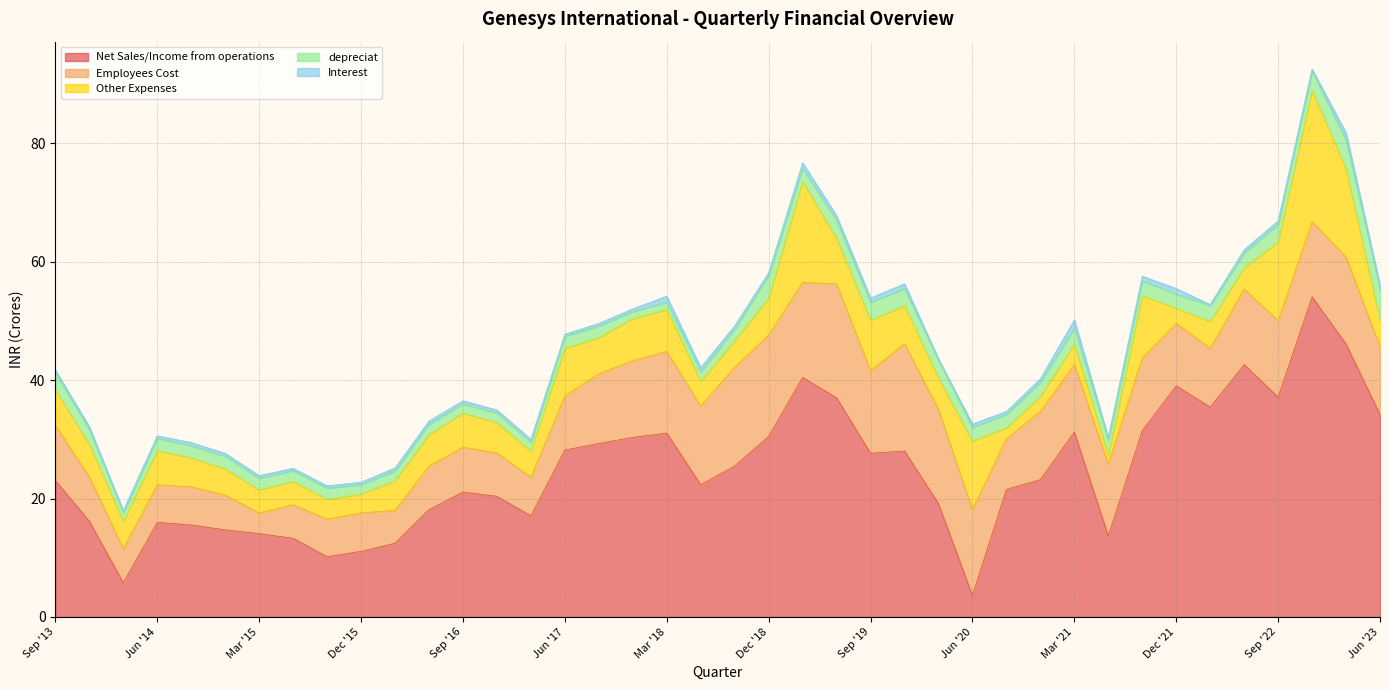

At which category does Interest reach its first local valley?

Mar '14